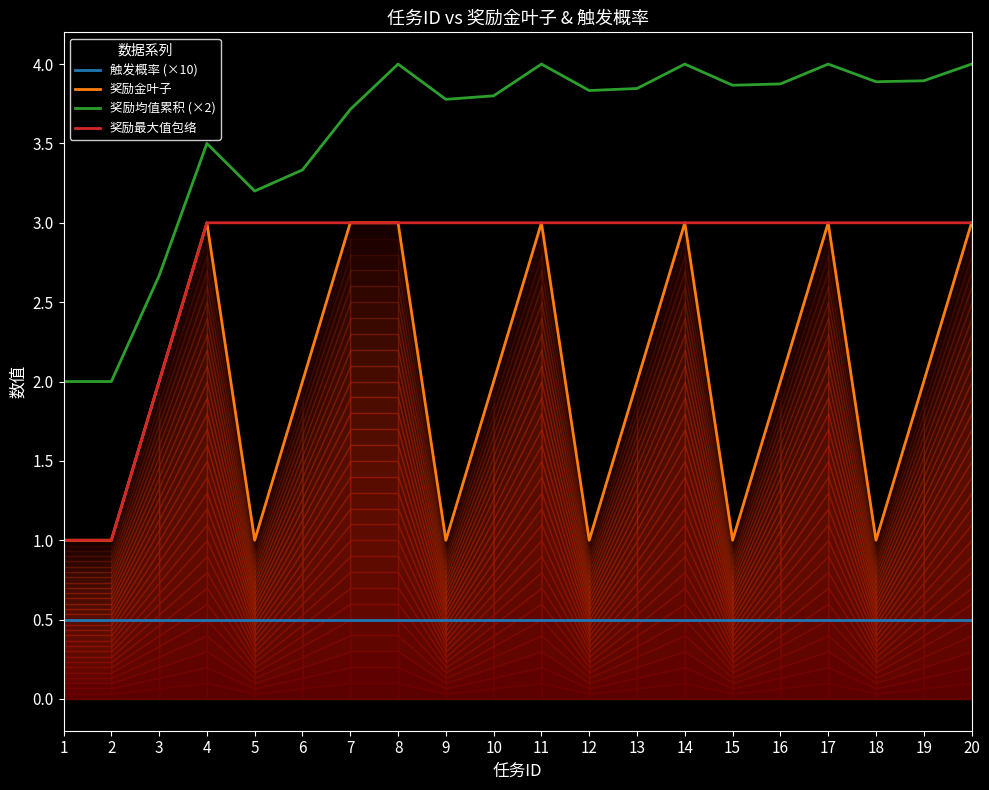

True or false: 触发概率 (×10) and 奖励均值累积 (×2) cross at least once.

False